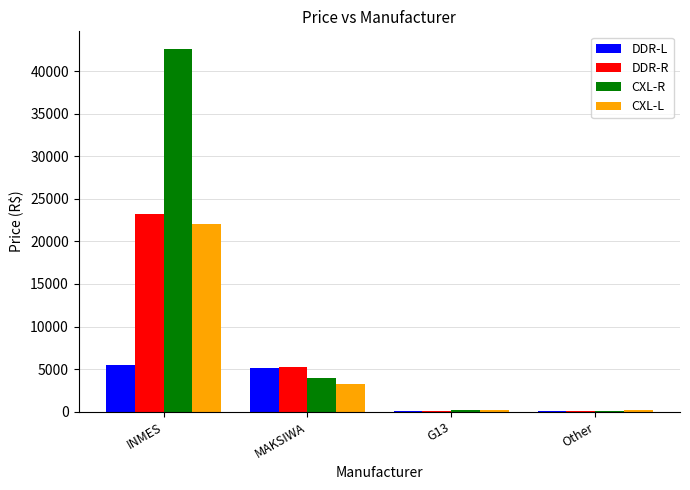

Does the chart contain stacked bars?

No